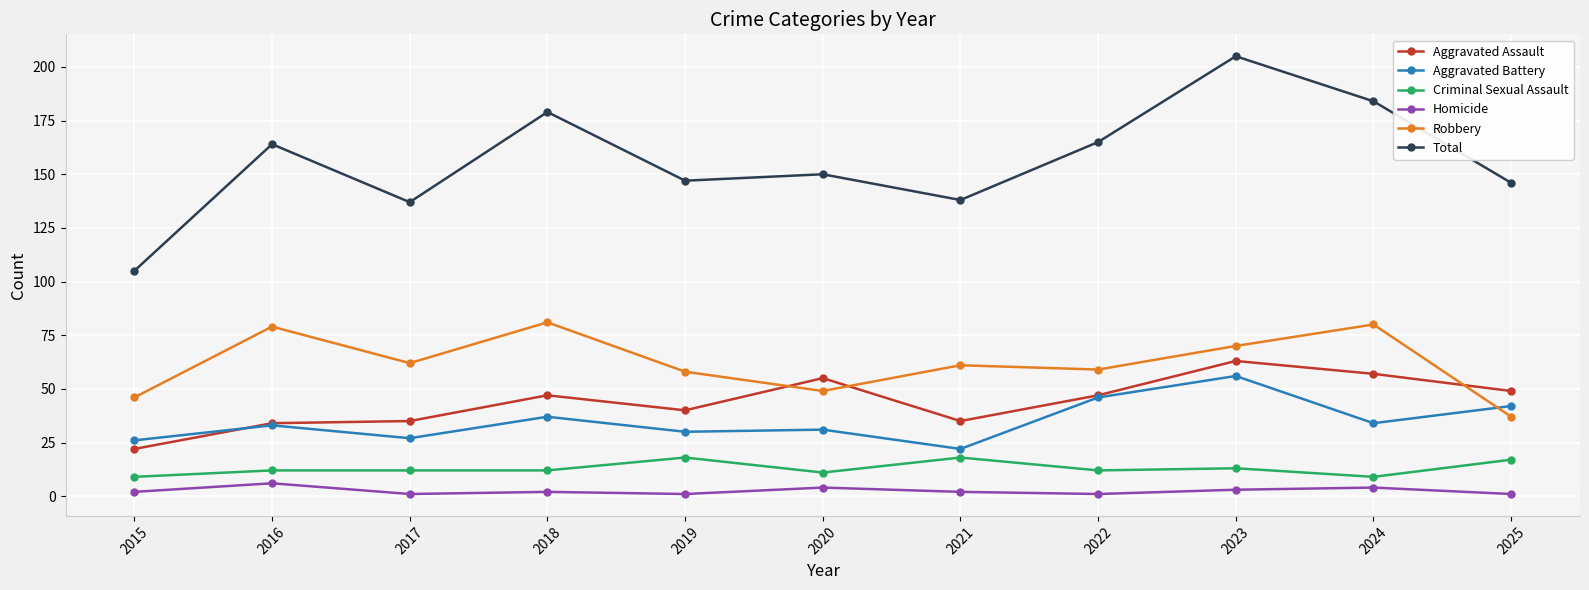

True or false: Criminal Sexual Assault and Total intersect in this chart.

False